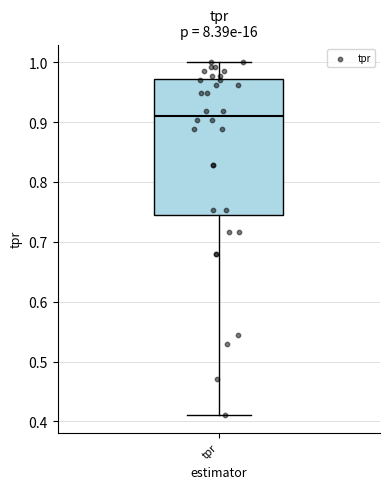

Read this box plot against the y-axis: the position of the median line, the range covered by the box, and the ends of both whiskers. The values are not printed on the chart, so give them approximately, as read against the axis.

median 0.91, box 0.74 to 0.97, whiskers 0.41 to 1.00